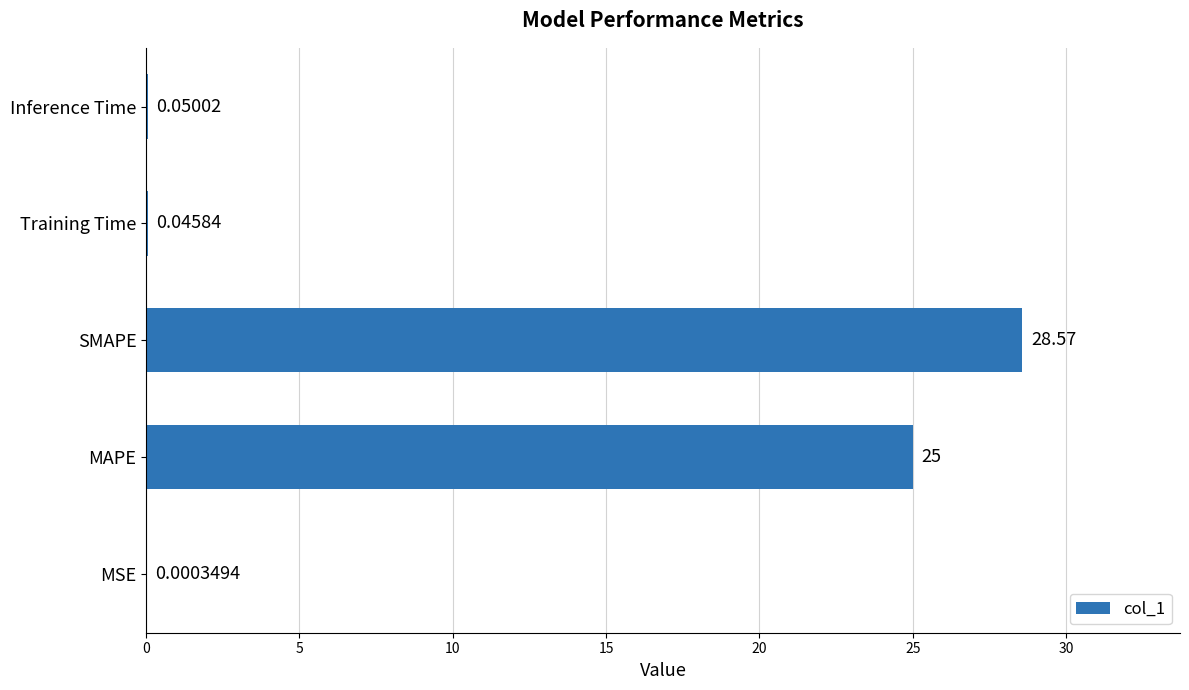

What is the change in value from MAPE to SMAPE?

+3.6